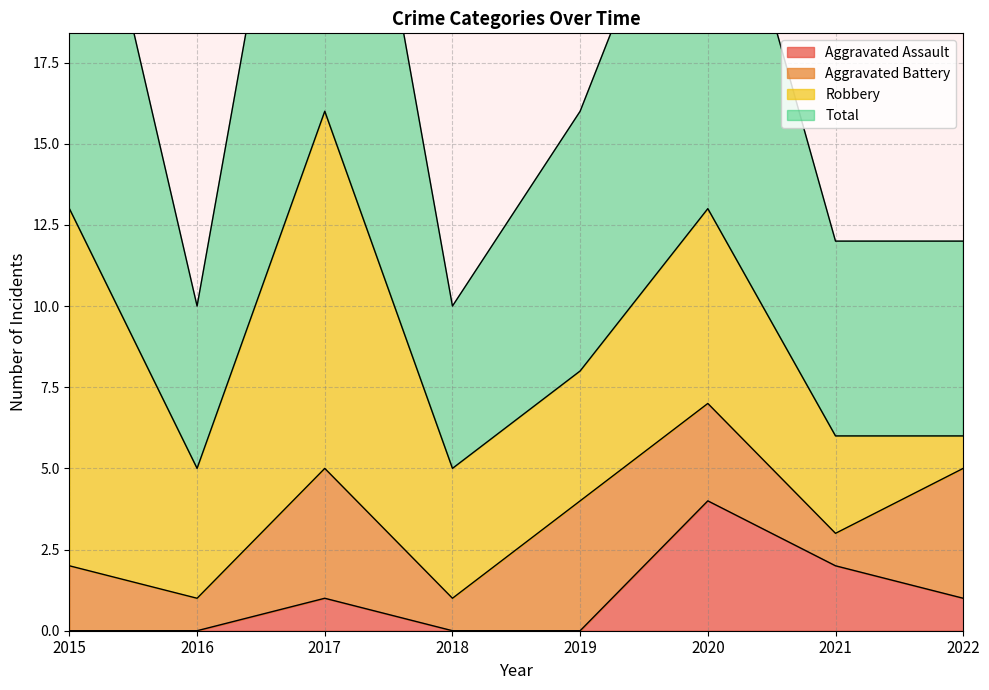

What is the sum of all Aggravated Assault values?

8